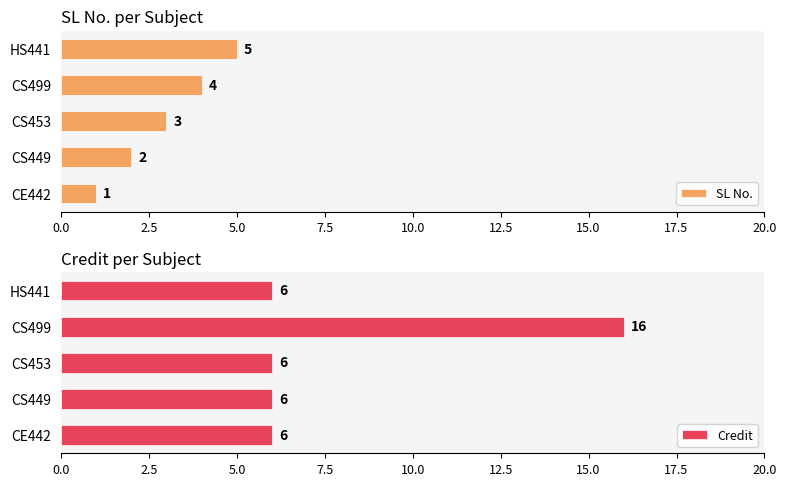

Is it true that Credit equals 8 at HS441?

False